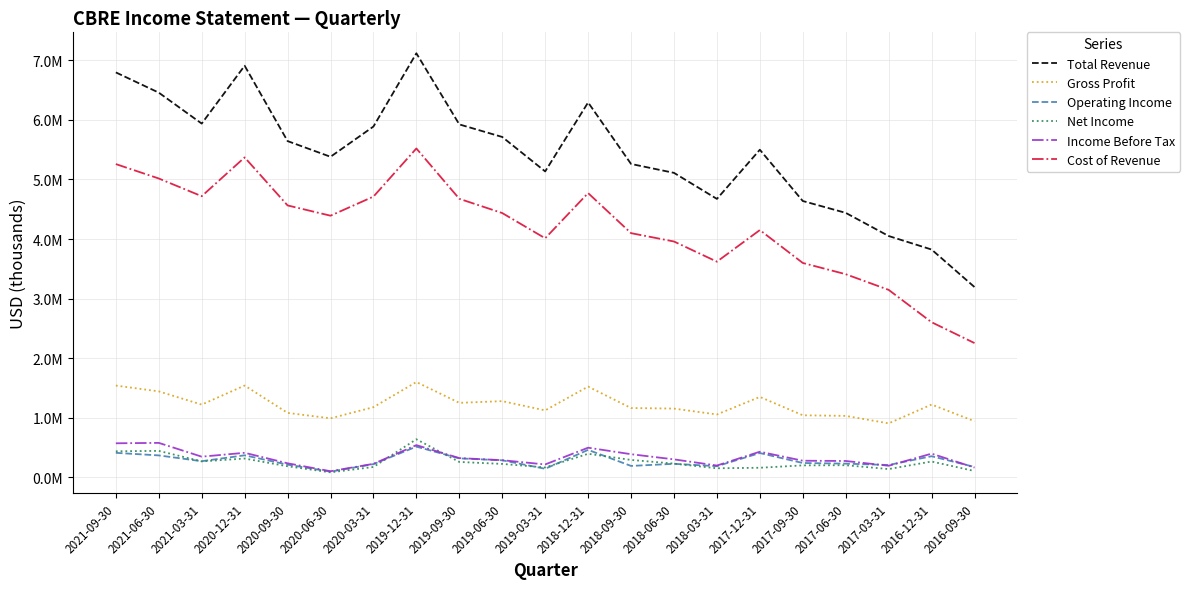

The Cost of Revenue series shows 5520800 at 2019-12-31. True or false?

True